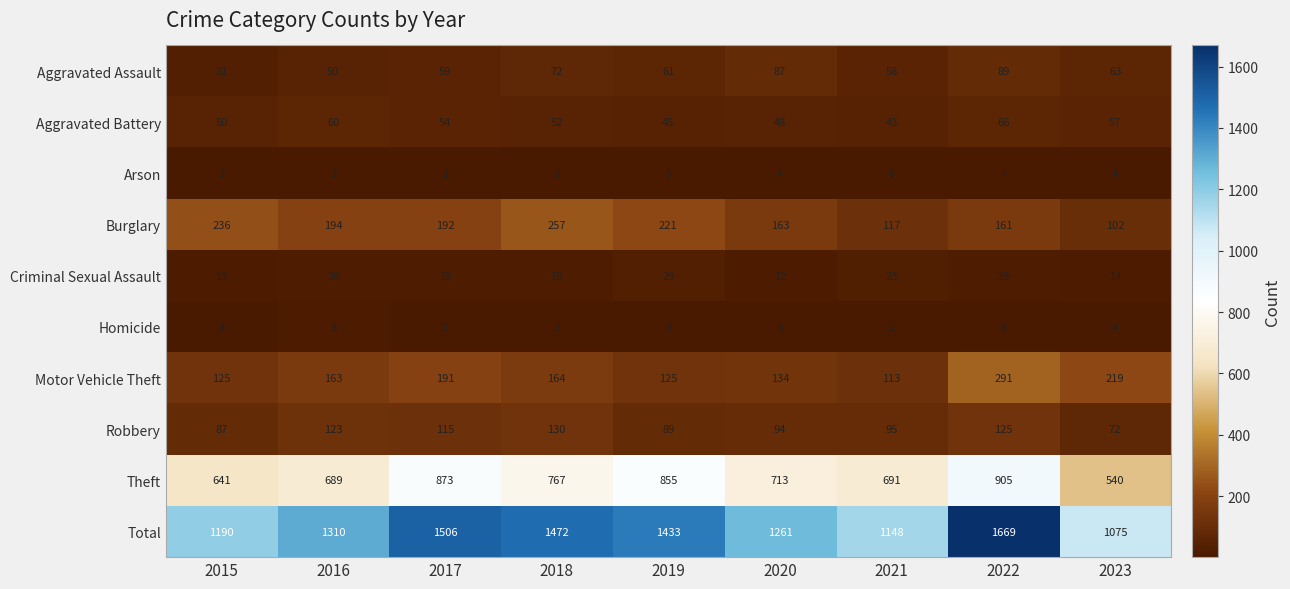

How many distinct data groups are displayed?

10